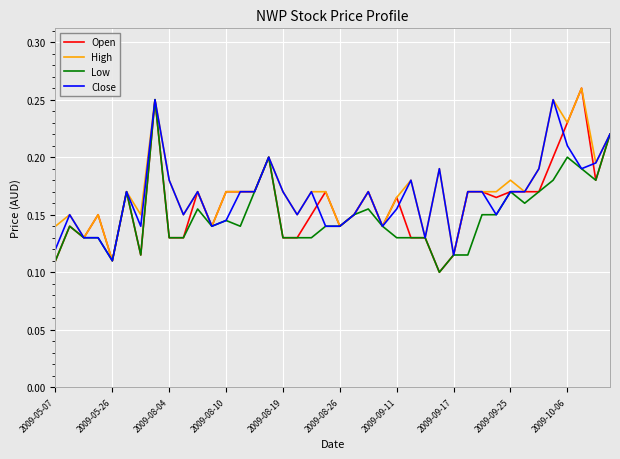

Which series has the largest total across all categories?

High